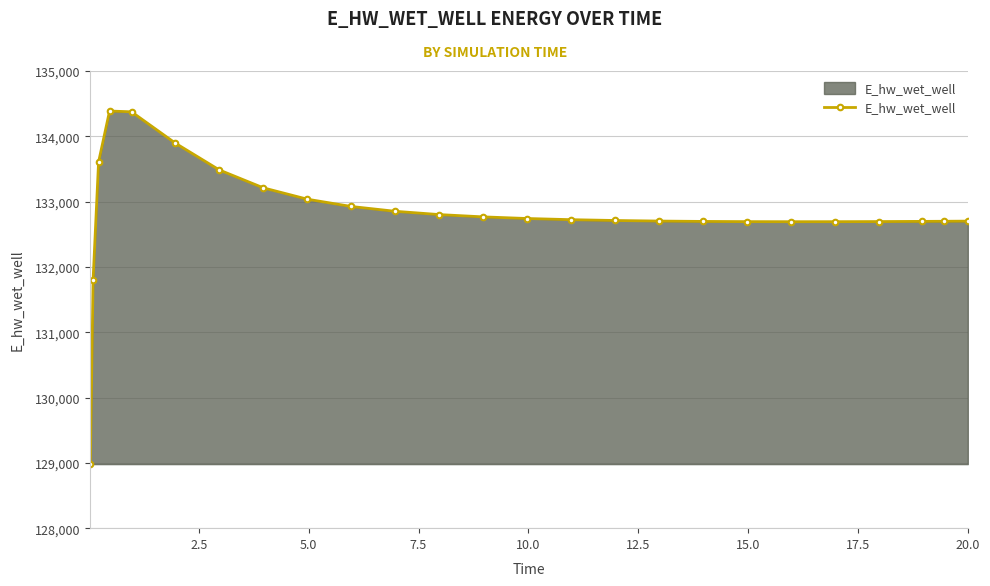

How many series are shown in this chart?

1